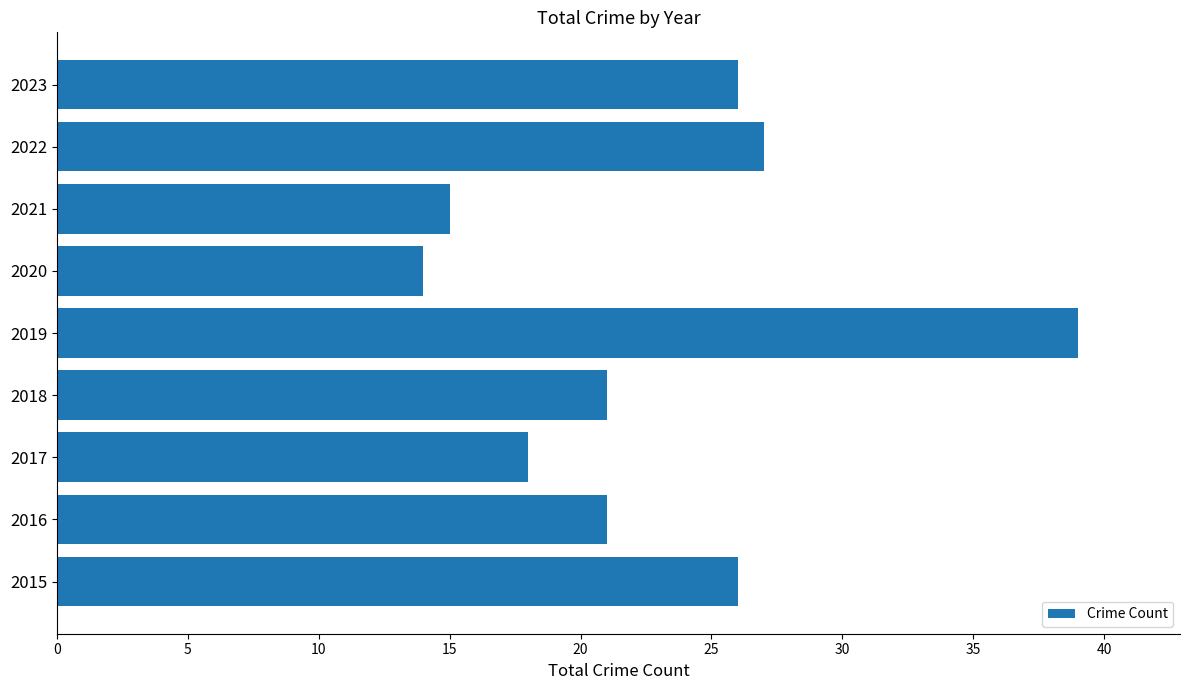

What is the sum of all values?

207